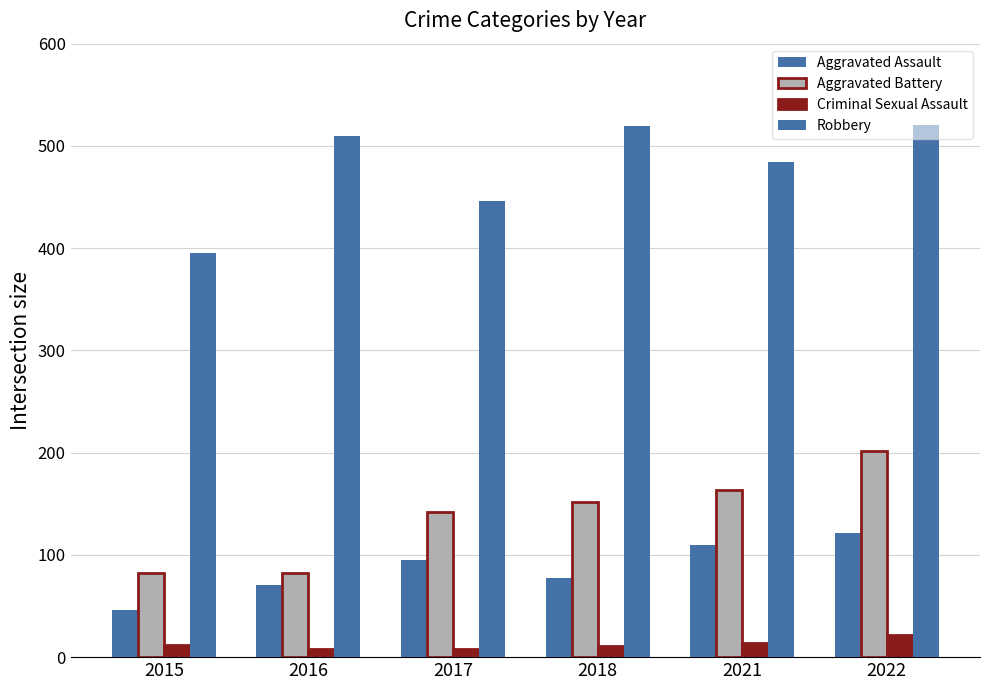

How many bars are there in total?

24